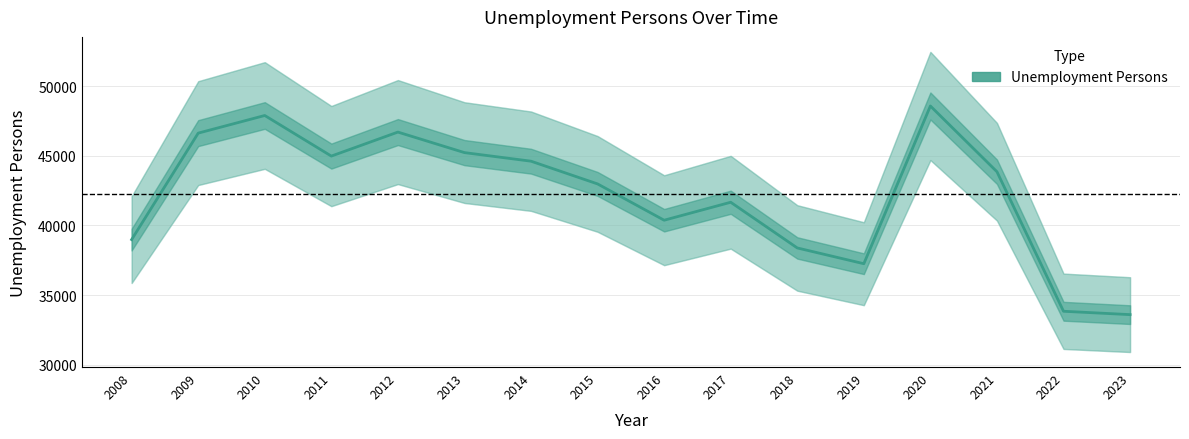

List the labels in order of value, smallest first.

2023, 2022, 2019, 2018, 2008, 2016, 2017, 2015, 2021, 2014, 2011, 2013, 2009, 2012, 2010, 2020